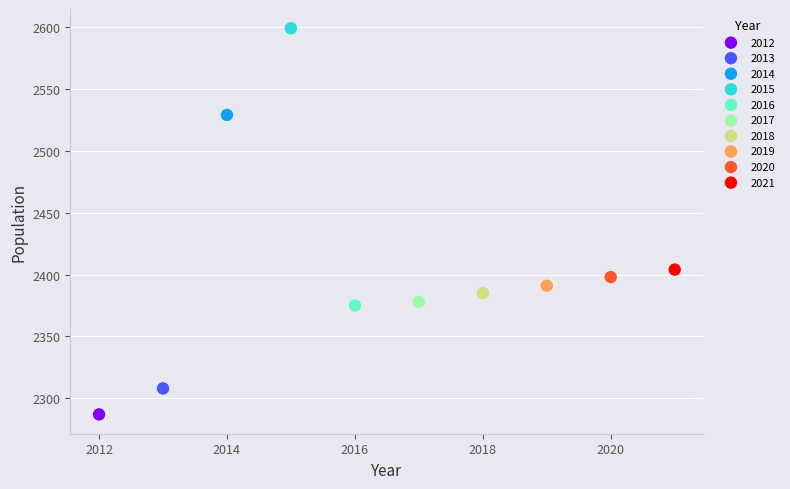

What are all the series names shown in the legend?

2012, 2013, 2014, 2015, 2016, 2017, 2018, 2019, 2020, 2021